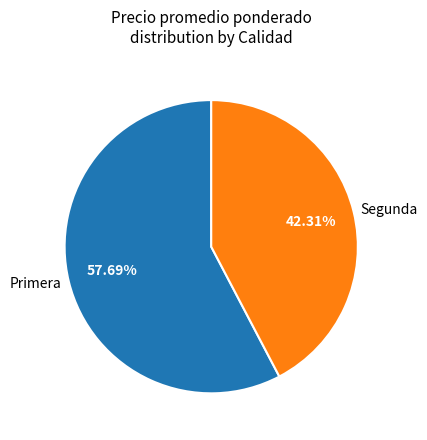

Approximately how many times larger is the value at Primera compared to Segunda?

1.4